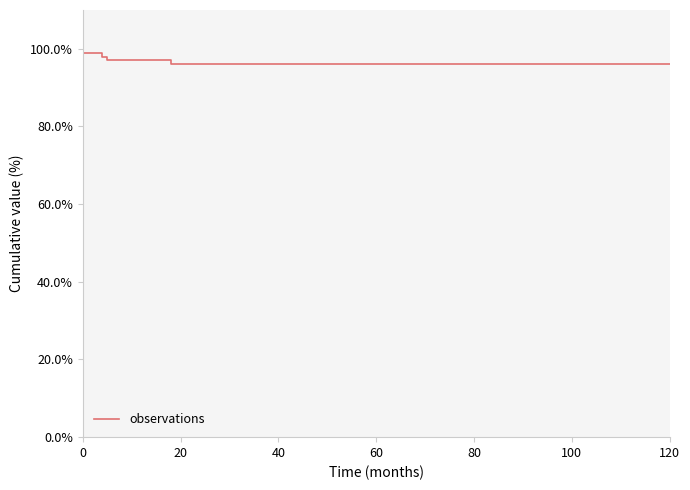

What is the sum of all values?

586